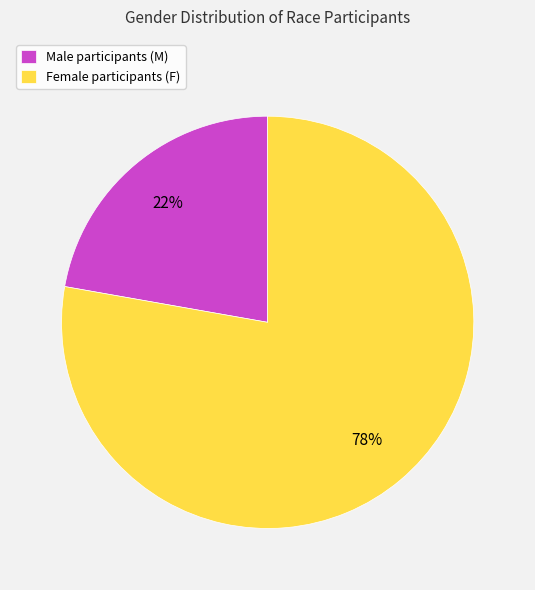

What is the largest slice in the pie chart?

Female participants (F)